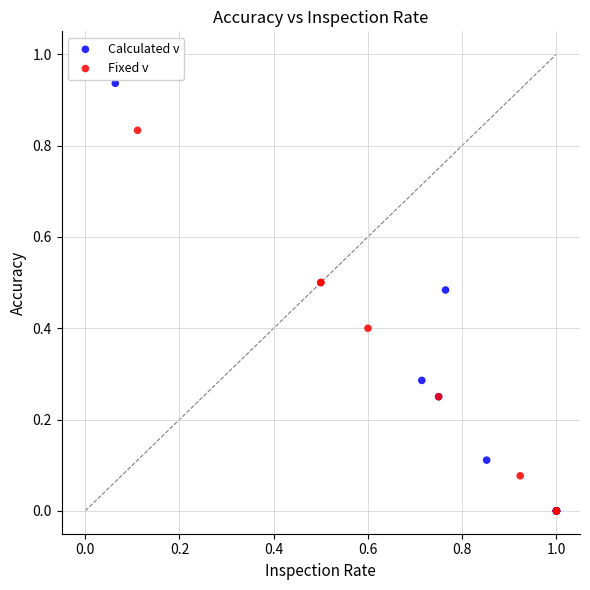

Which series contains the highest Y value?

Calculated v